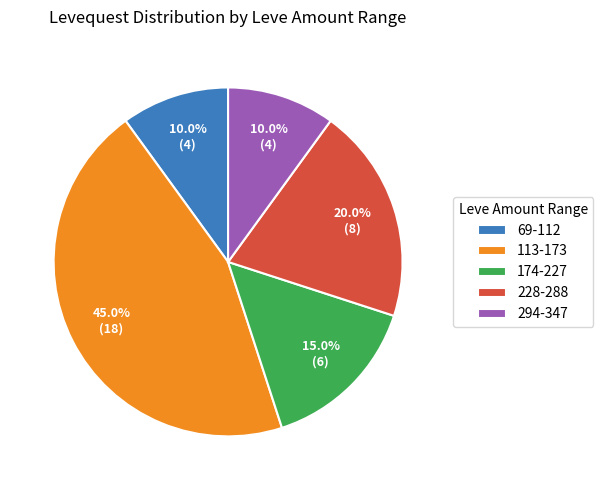

What portion of the pie excludes 174-227?

85.0%